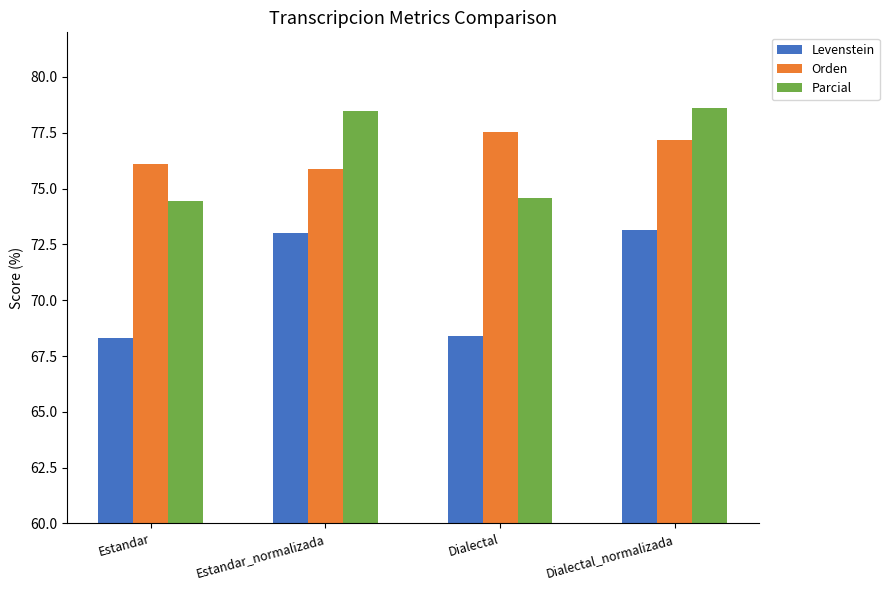

List the series in order of their peak value, lowest first.

Levenstein, Orden, Parcial